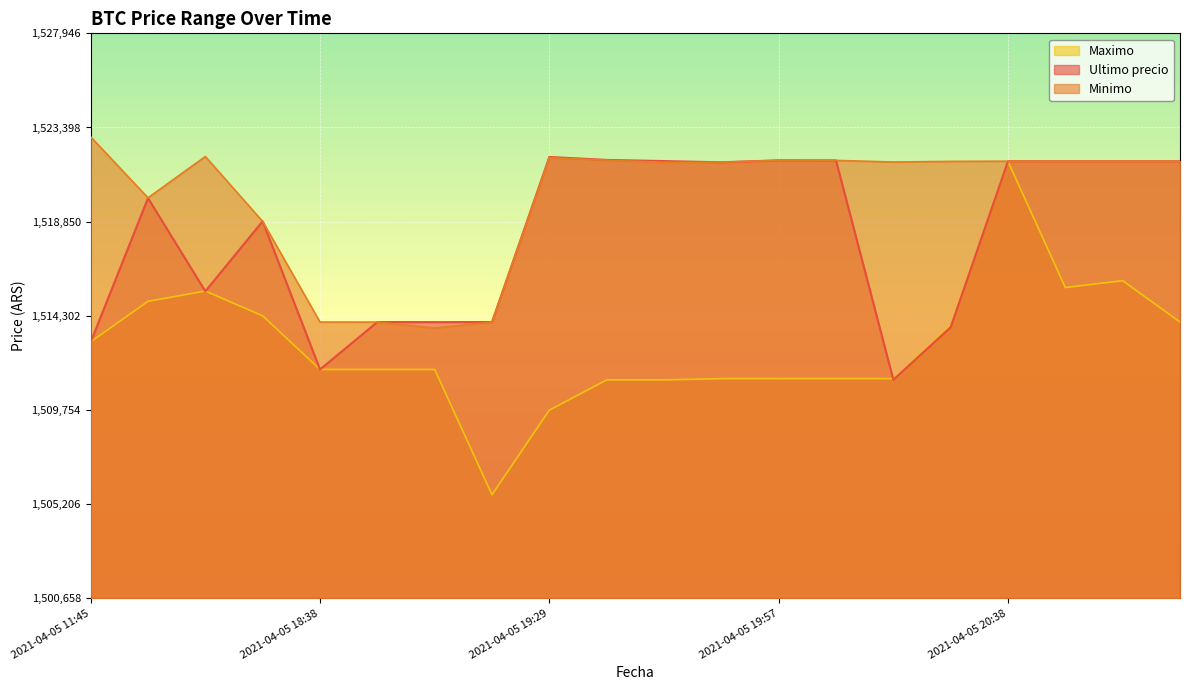

At which category is the sum across all series the highest?

2021-04-05 20:38